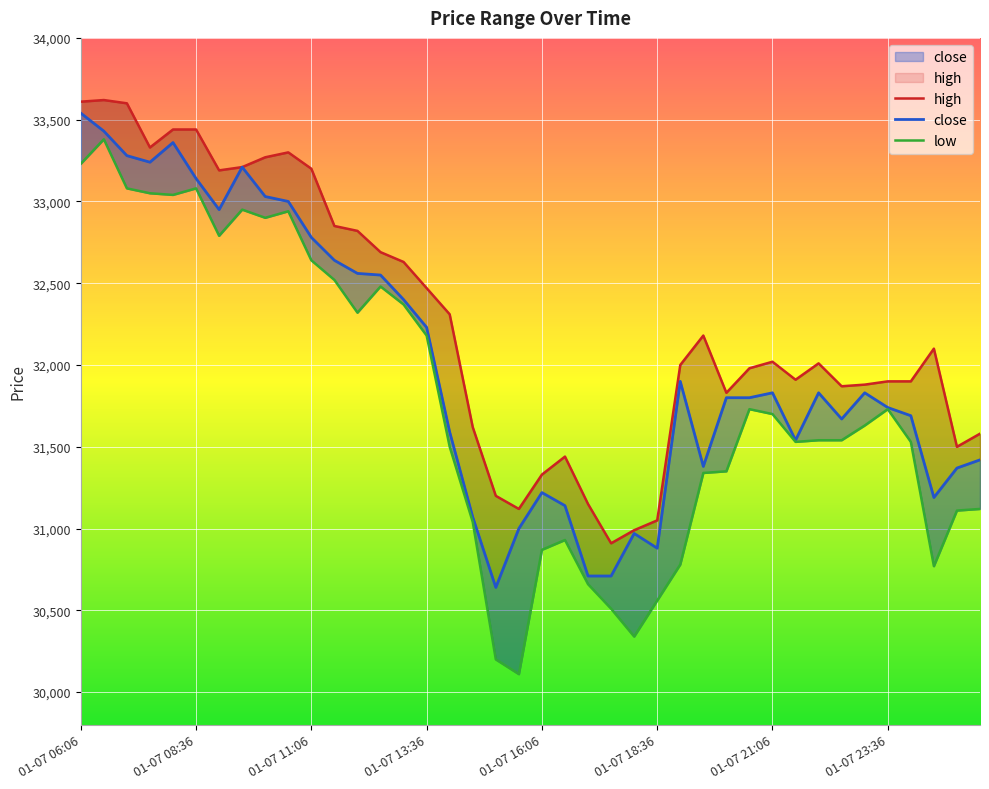

True or false: high and close intersect in this chart.

False